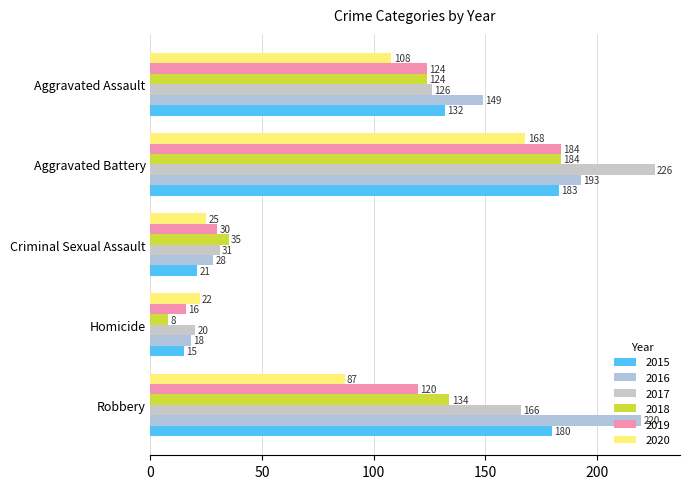

Count the number of categories in the chart.

5